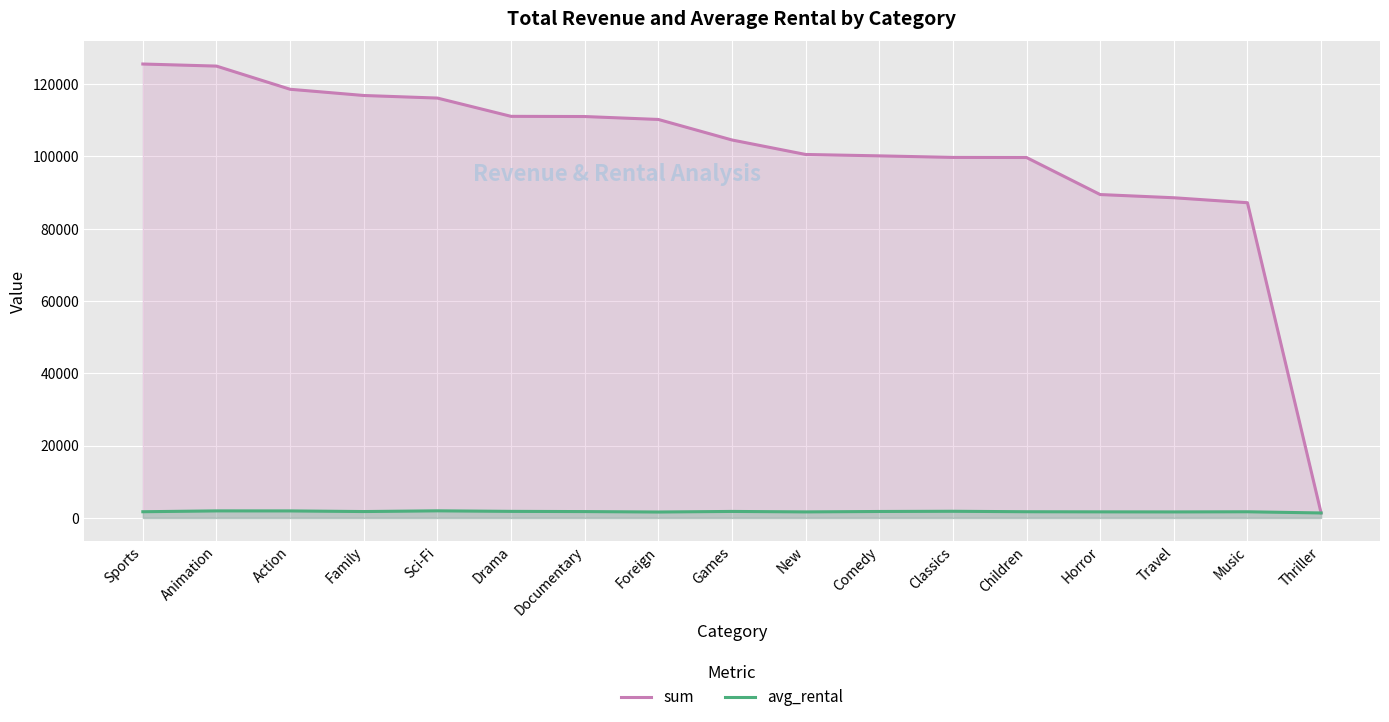

Which has a higher value, Sci-Fi or Animation?

Animation